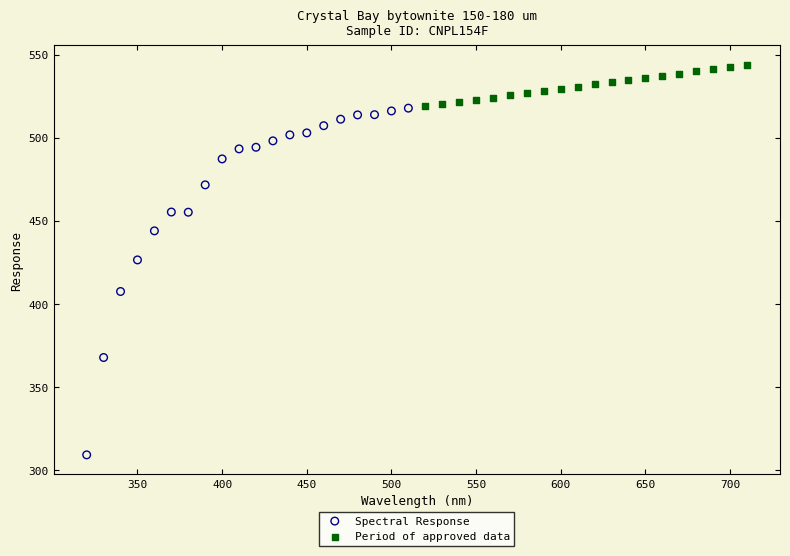

Which series contains the lowest Y value?

Spectral Response